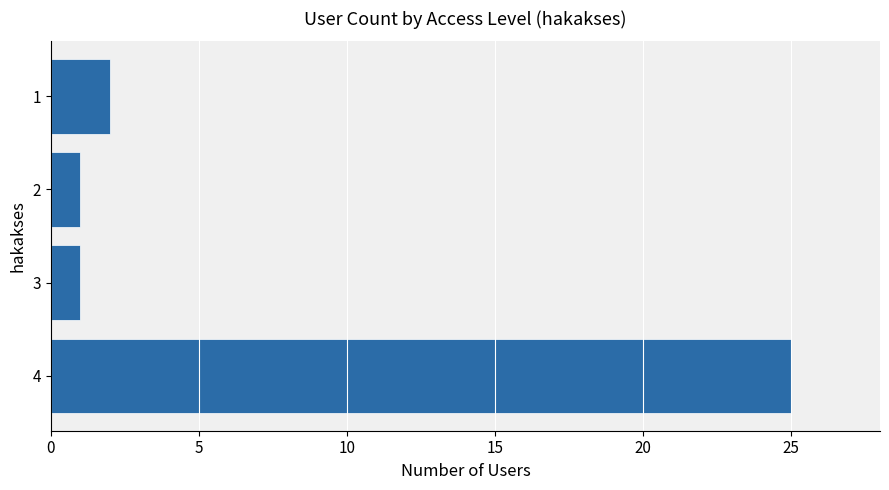

At which category does the chart reach its peak across all series?

4